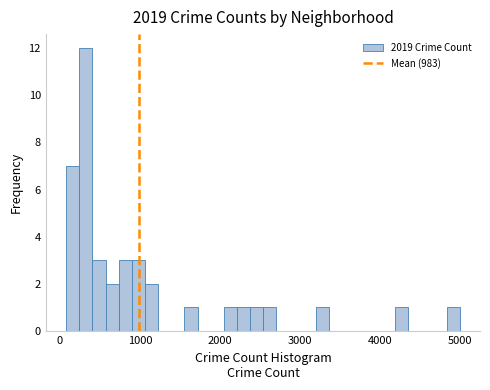

Around what value on the x-axis is the tallest bar? Give the approximate position of its centre, as read against the axis.

300